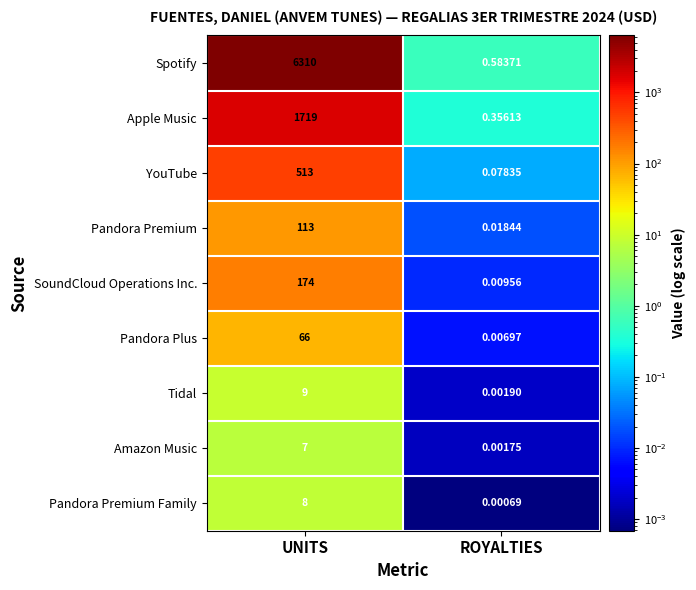

Rank the series by their maximum value, from lowest to highest.

Amazon Music, Pandora Premium Family, Tidal, Pandora Plus, Pandora Premium, SoundCloud Operations Inc., YouTube, Apple Music, Spotify